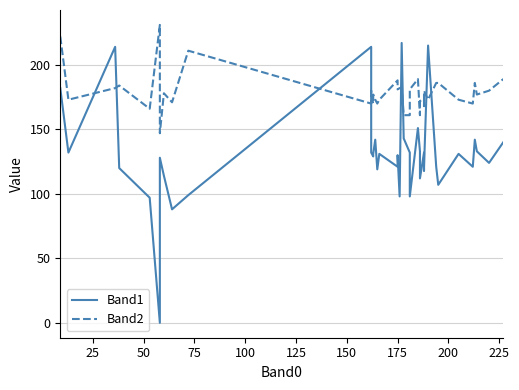

Count the number of categories in the chart.

40